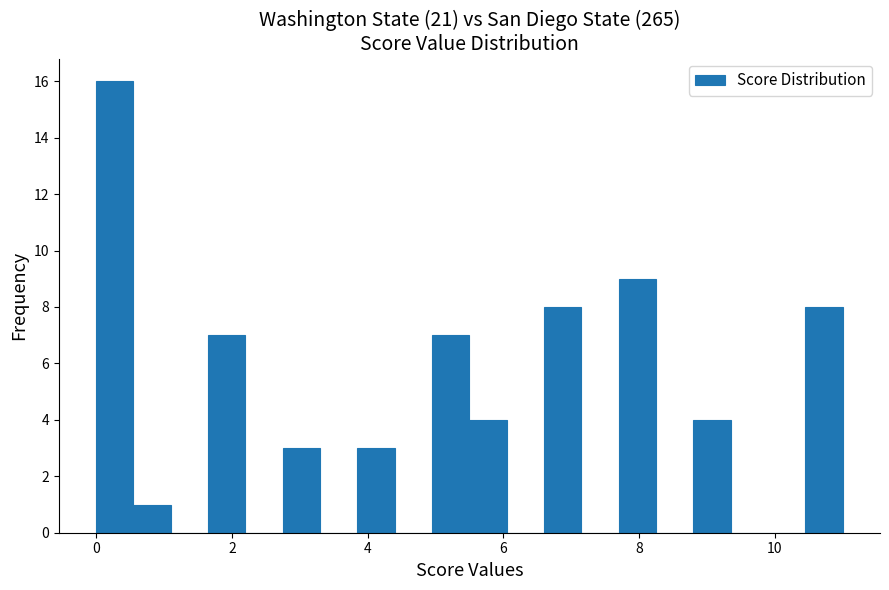

Read against the x-axis, roughly where is the centre of the tallest bar?

0.2